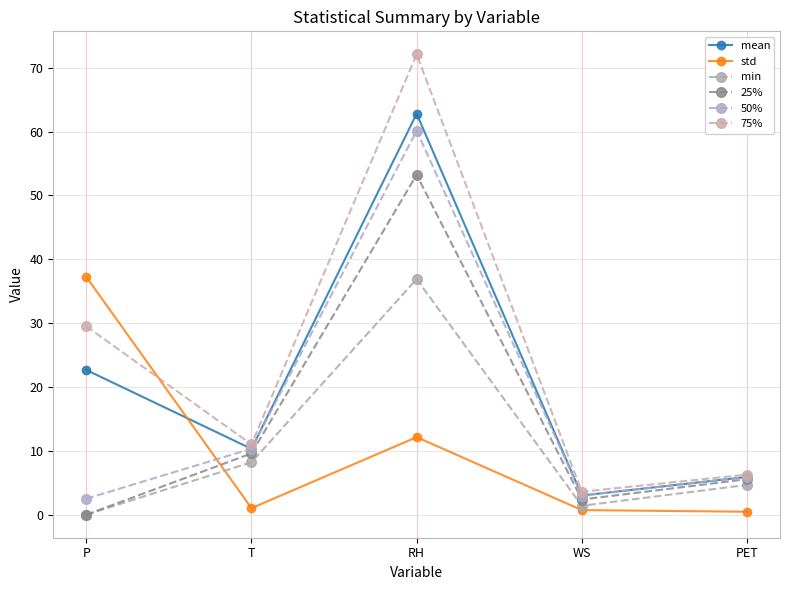

Reading left to right, extract all data points from this chart.

mean: P=22.7	T=10.3	RH=62.8	WS=3.0	PET=5.9
std: P=37.2	T=1.0	RH=12.1	WS=0.7	PET=0.5
min: P=0.0	T=8.2	RH=36.9	WS=1.4	PET=4.7
25%: P=0.0	T=9.6	RH=53.2	WS=2.4	PET=5.6
50%: P=2.5	T=10.3	RH=60.1	WS=3.0	PET=5.9
75%: P=29.5	T=11.0	RH=72.1	WS=3.6	PET=6.3